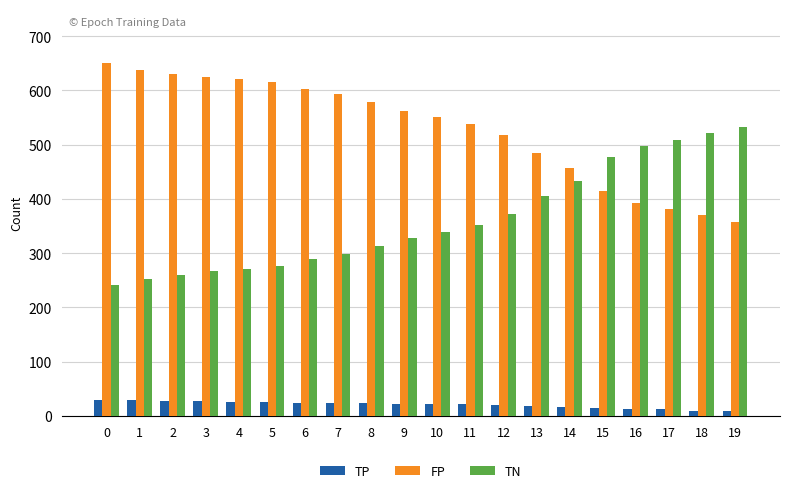

What is the highest value of the FP series?

650